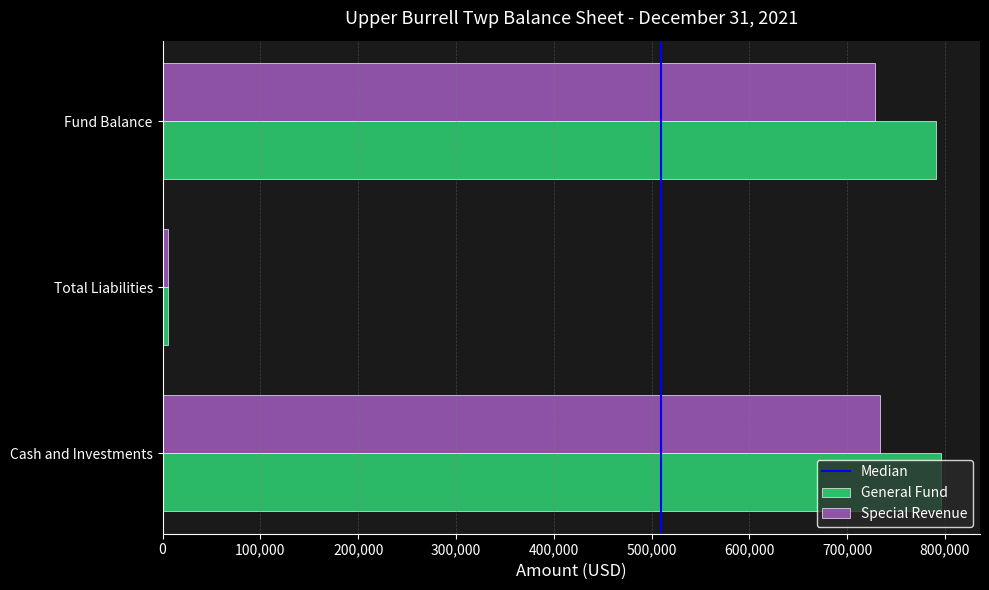

What is the highest value of the Special Revenue series?

734099